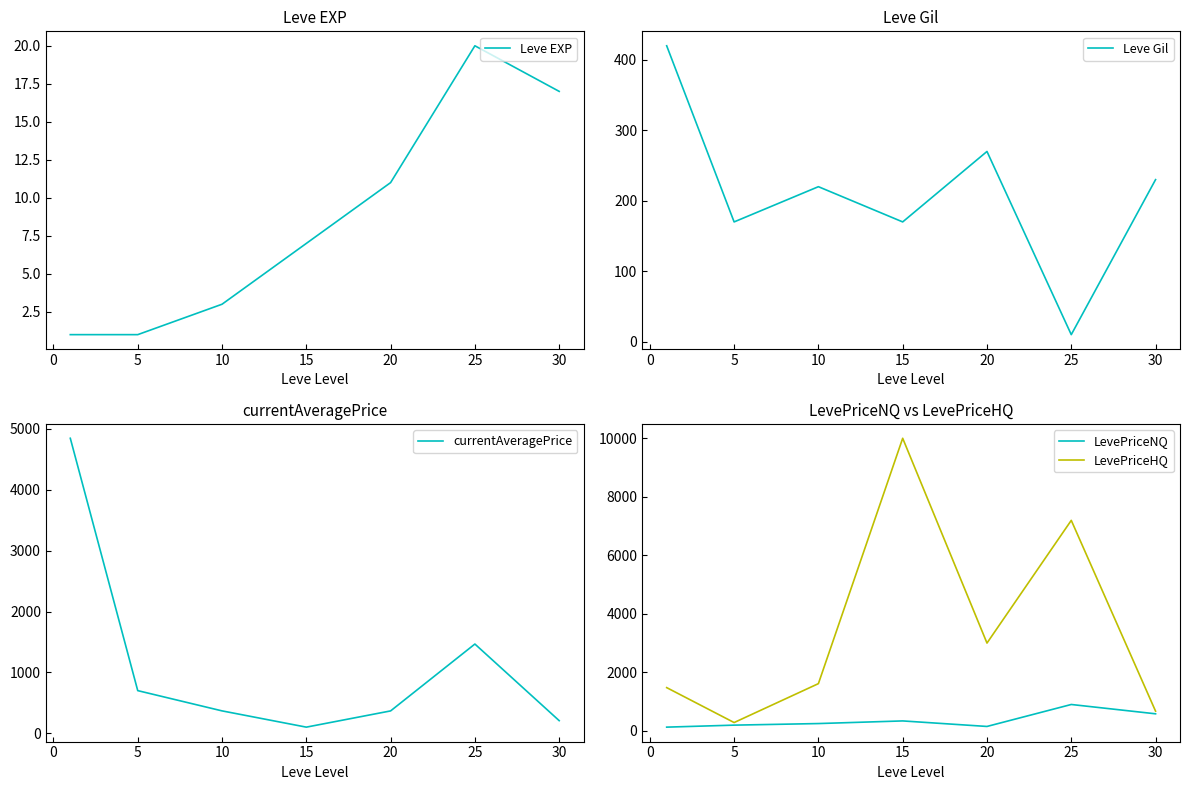

Is the value of LevePriceNQ at 25 greater than the value of LevePriceHQ at 30?

Yes